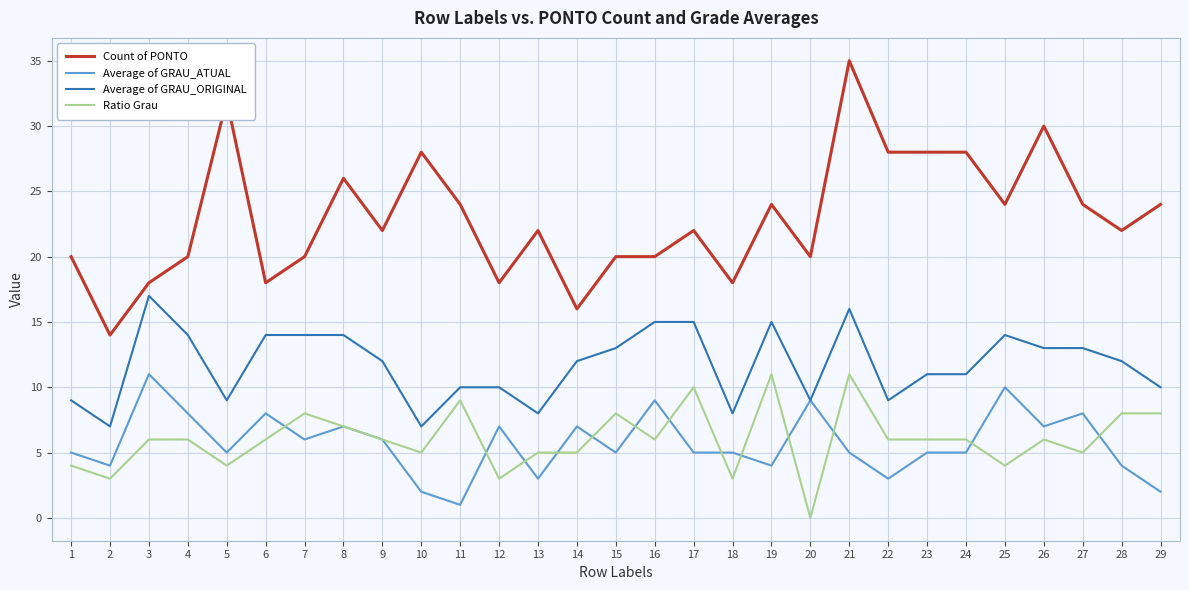

What is the sum of the Count of PONTO values at 15 and 21?

55